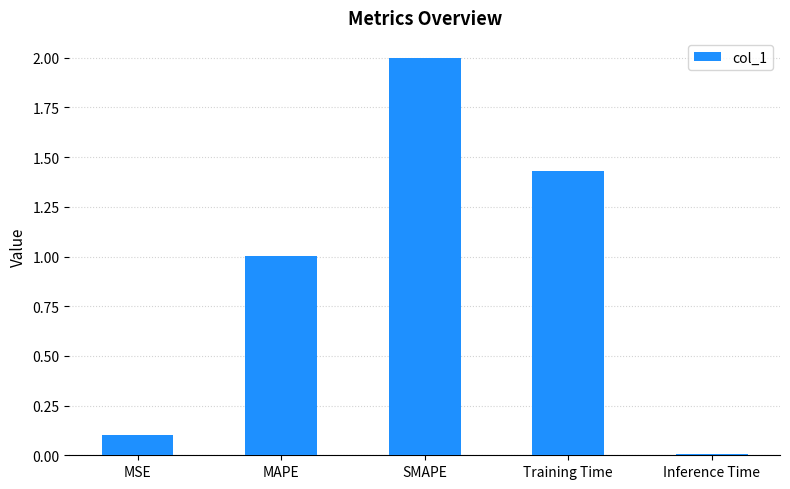

What is the label of the 3rd bar from the right?

SMAPE